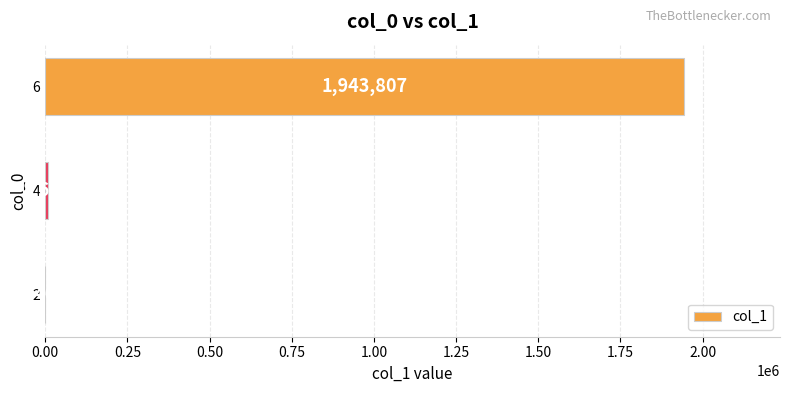

What is the ratio of the value at 6 to the value at 4?

226.0